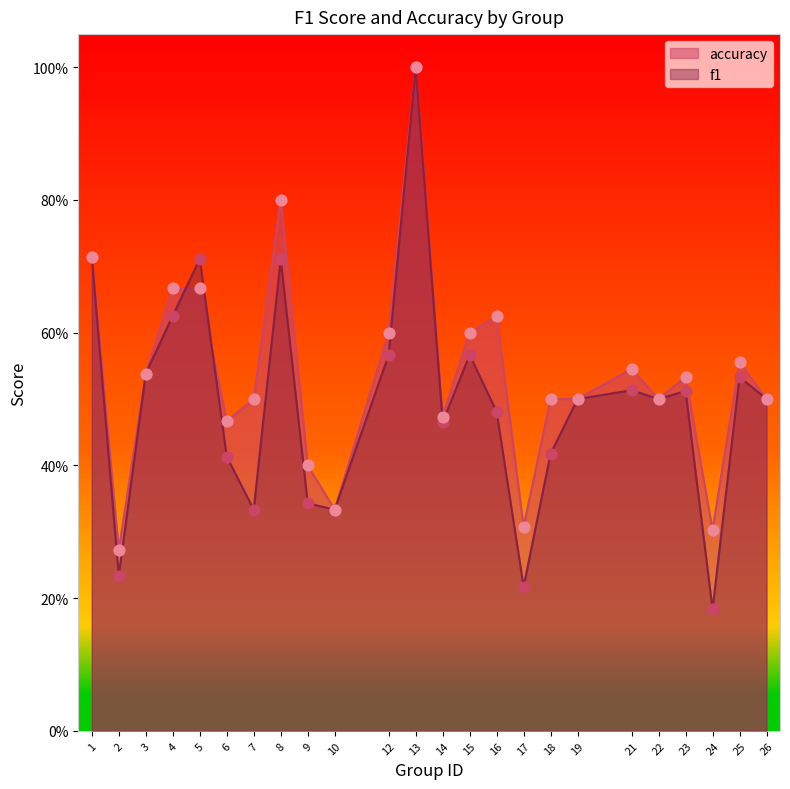

Which series reaches the minimum Y coordinate?

f1